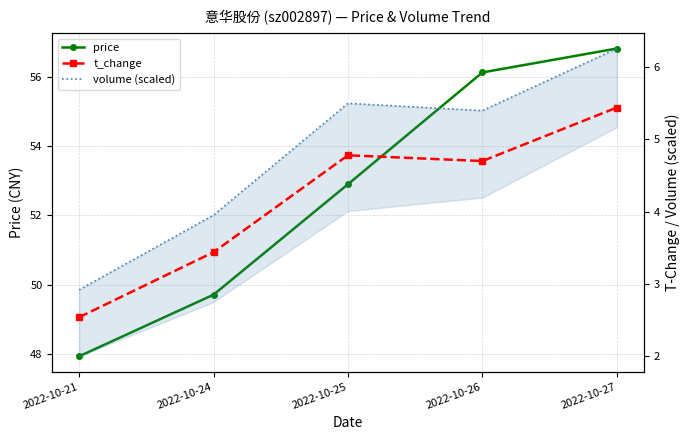

Reading left to right, extract all data points from this chart.

price: 2022-10-21=47.9	2022-10-24=49.7	2022-10-25=52.9	2022-10-26=56.1	2022-10-27=56.8
t_change: 2022-10-21=2.5	2022-10-24=3.4	2022-10-25=4.8	2022-10-26=4.7	2022-10-27=5.4
volume (scaled): 2022-10-21=2.9	2022-10-24=4.0	2022-10-25=5.5	2022-10-26=5.4	2022-10-27=6.3